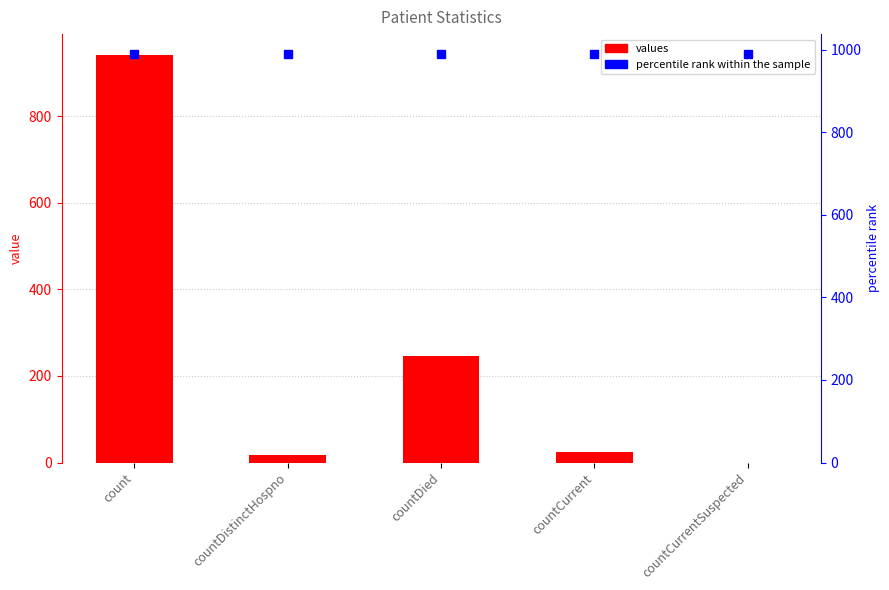

Where is values nearest to the value 471?

countDied